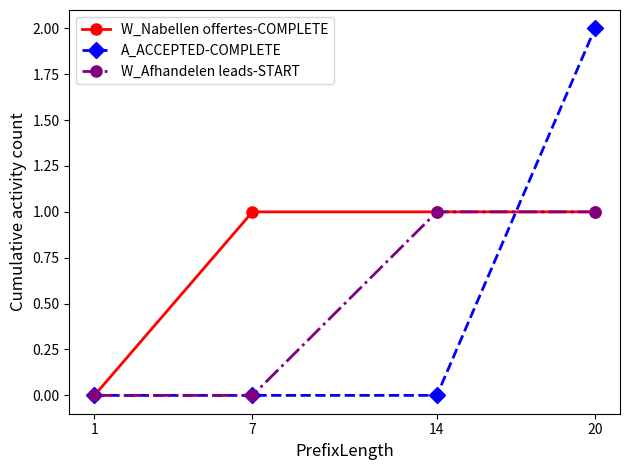

What is the average value of the W_Nabellen offertes-COMPLETE series?

1